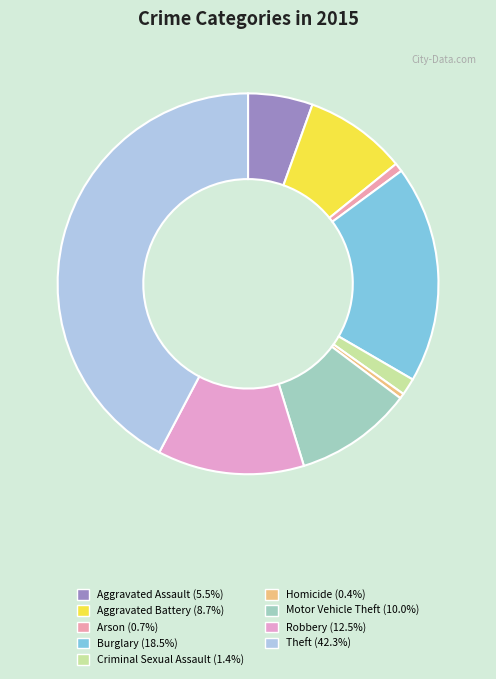

Count the number of slices in the pie.

9